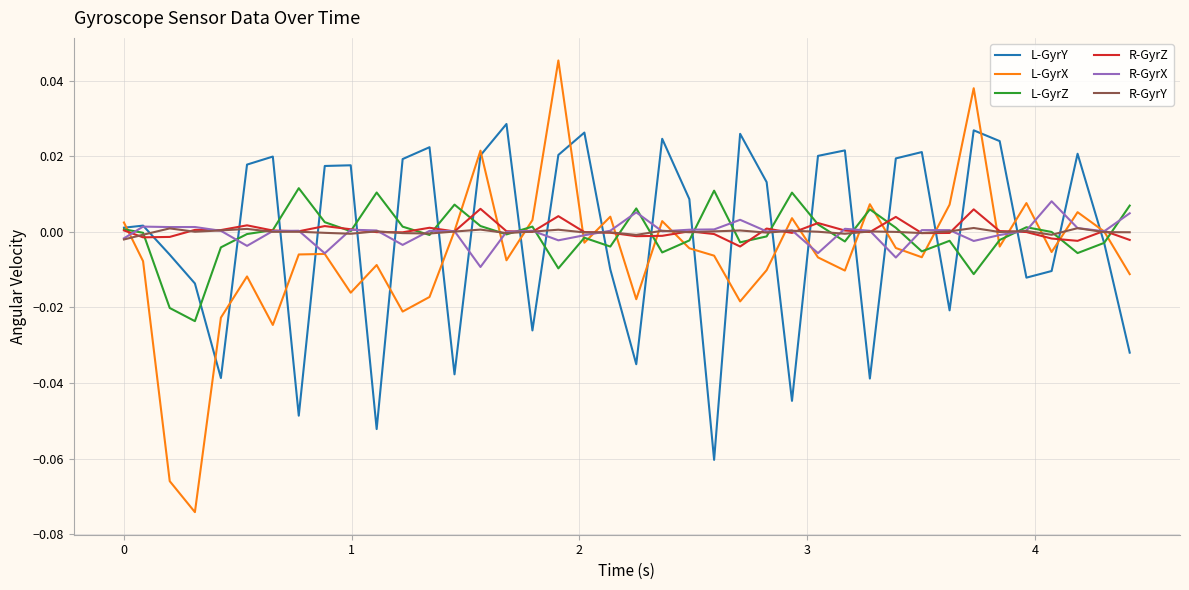

Which series has the widest spread of values?

L-GyrX